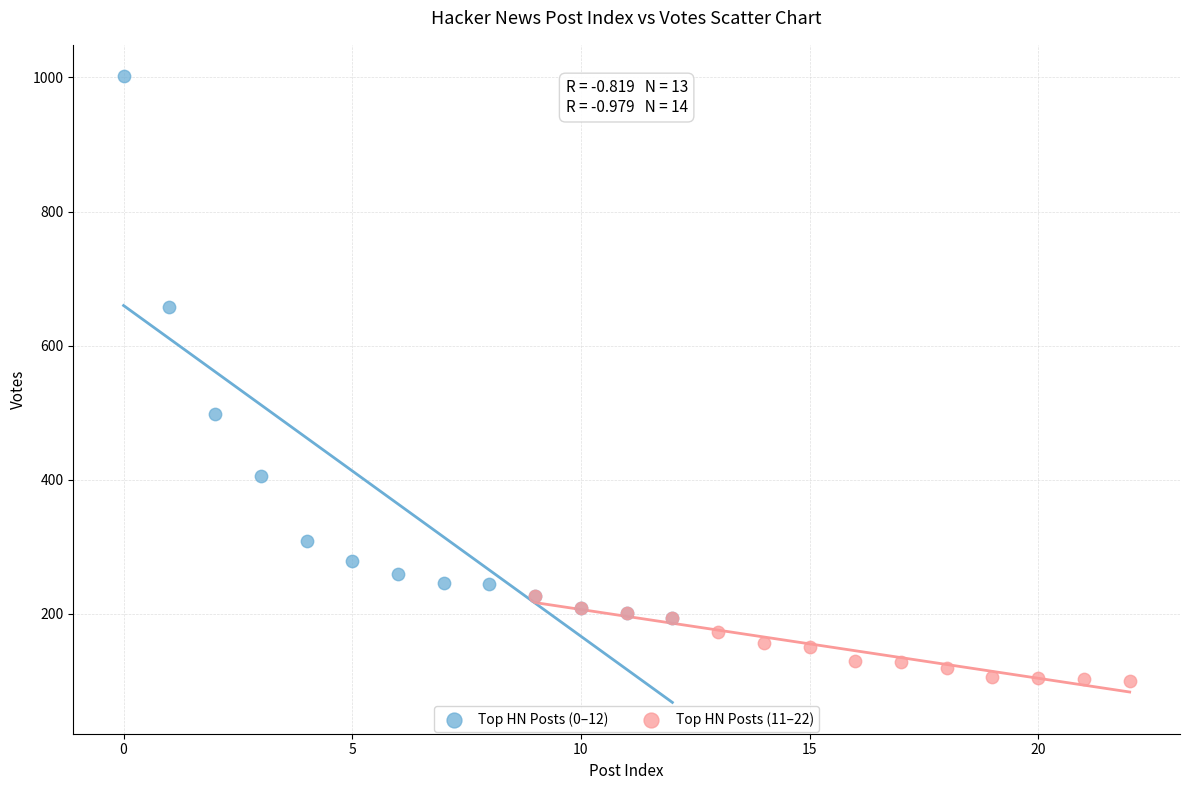

Which series reaches the minimum Y coordinate?

Top HN Posts (11–22)